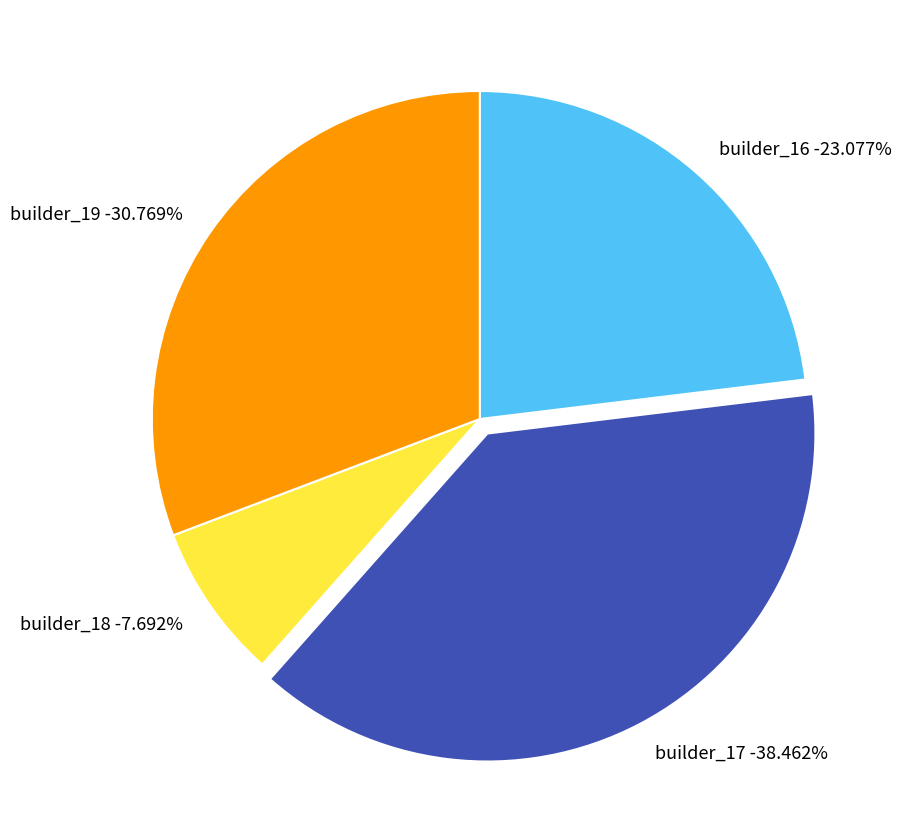

Is builder_19 the majority of the pie?

No